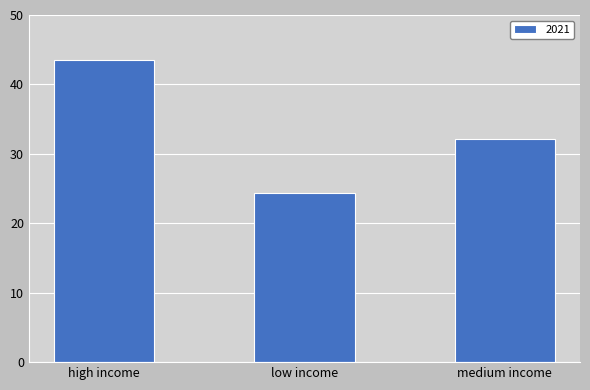

What value does the data have at medium income?

32.1